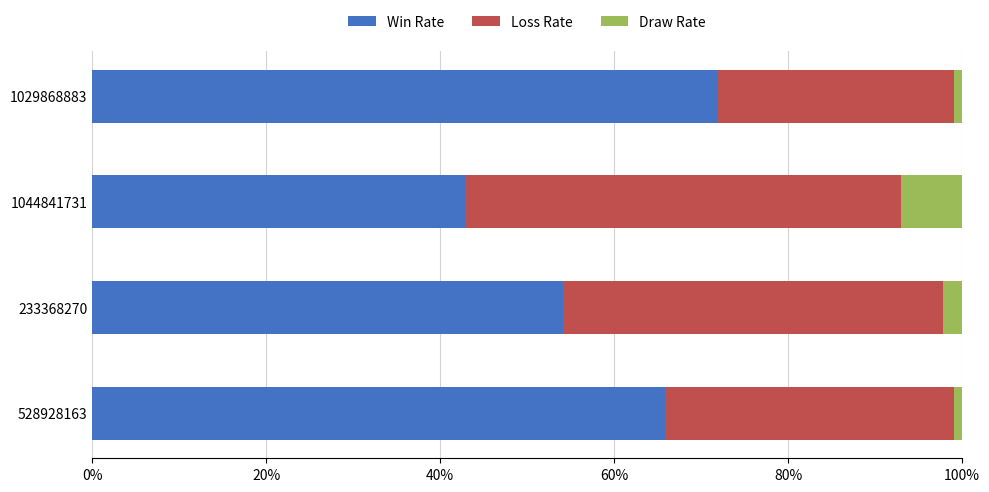

What is the total value across all series at 233368270?

100.0